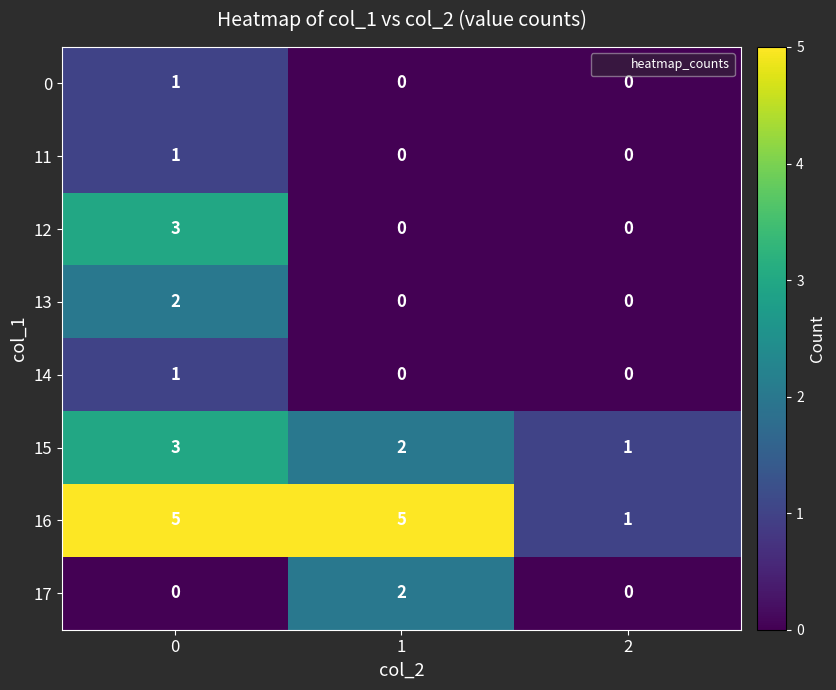

Which series changed the most between 0 and 1?

12